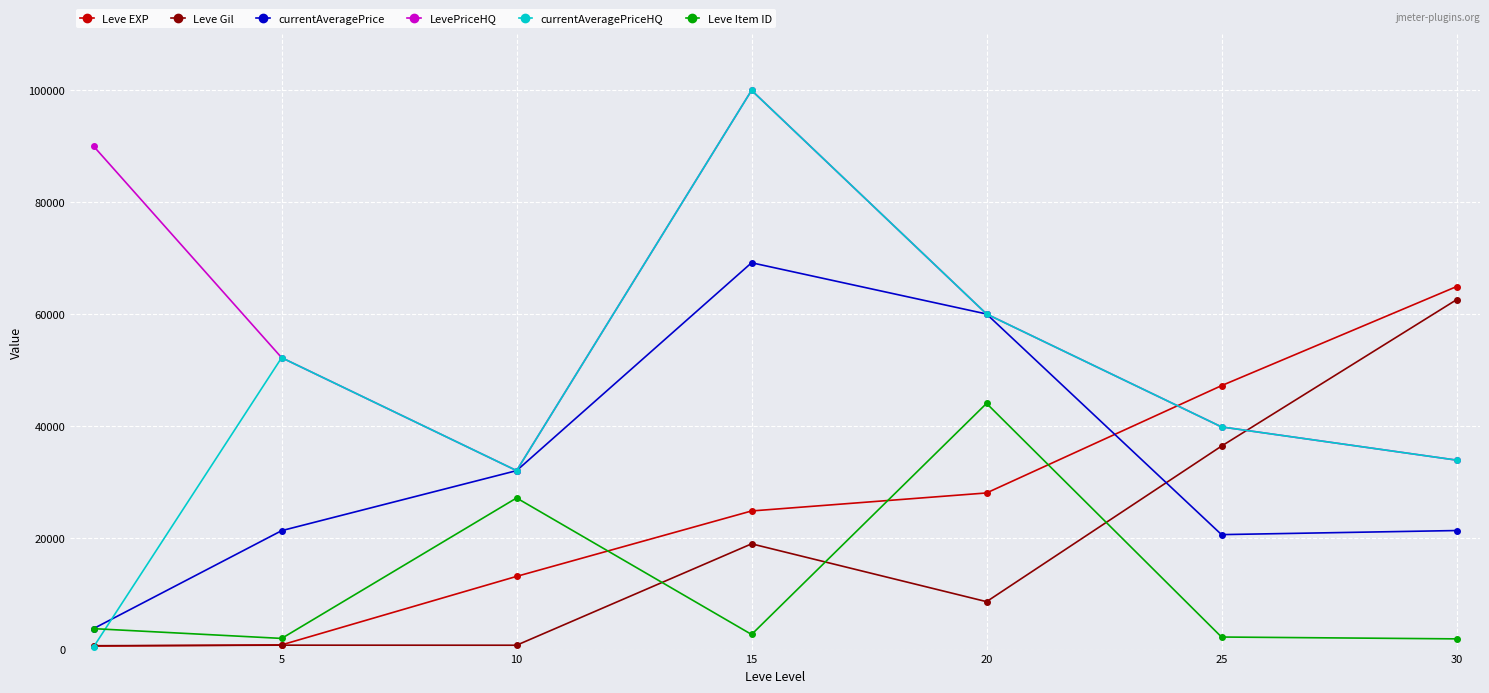

What is the average value of the currentAveragePriceHQ series?

45489